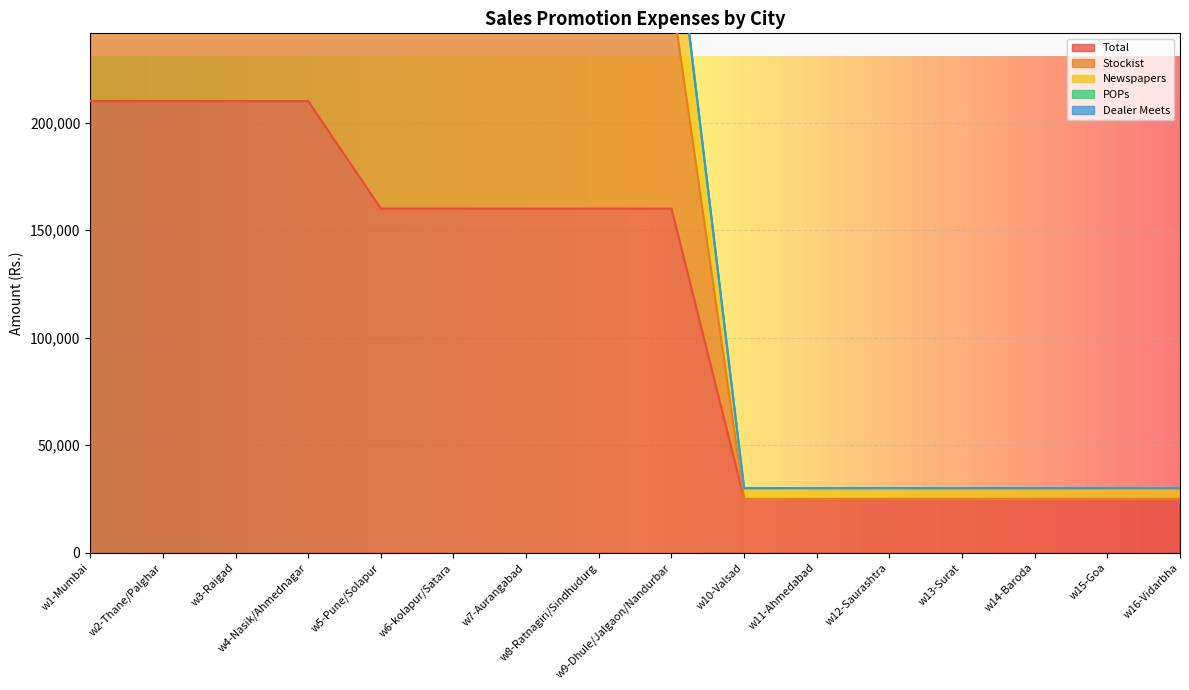

Which label corresponds to the smallest value in the chart?

w10-Valsad